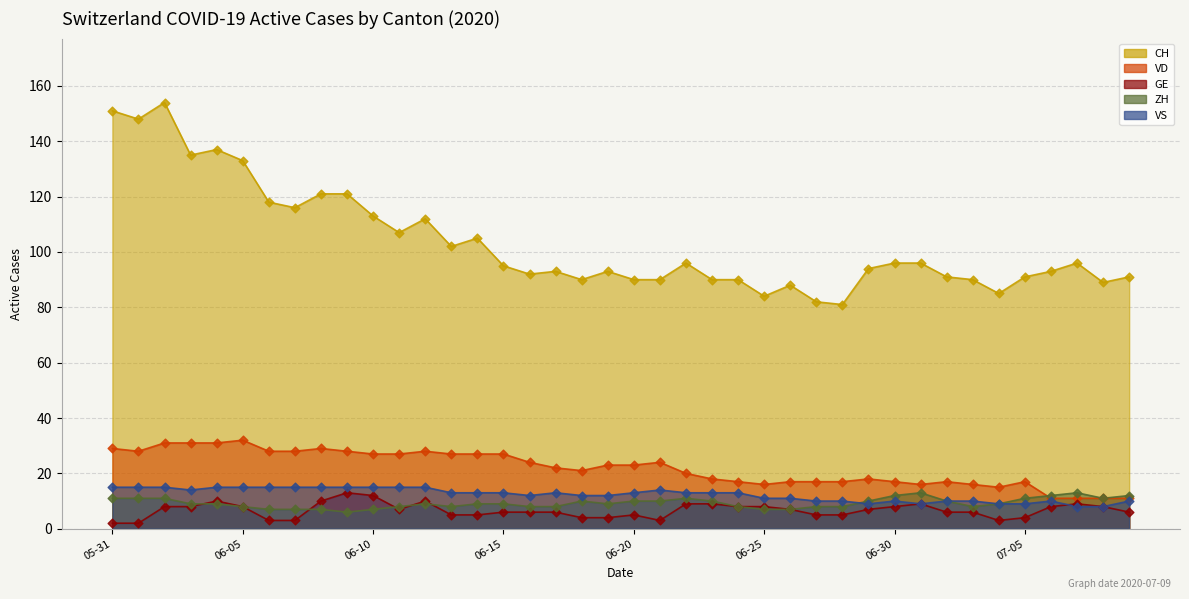

Which series has the largest total across all categories?

CH